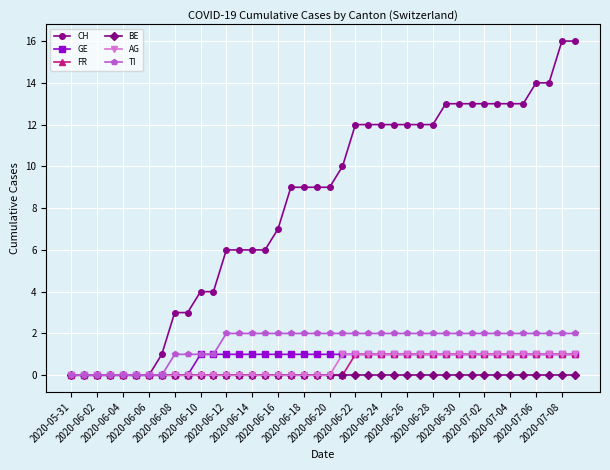

Is this an area chart (filled region under the line)?

No